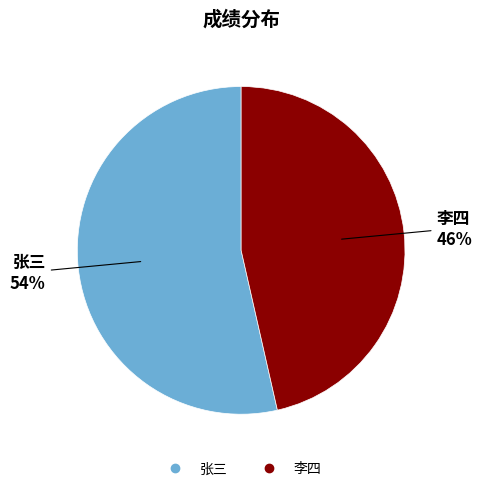

Do 李四 and 张三 together represent more than half of the pie?

Yes